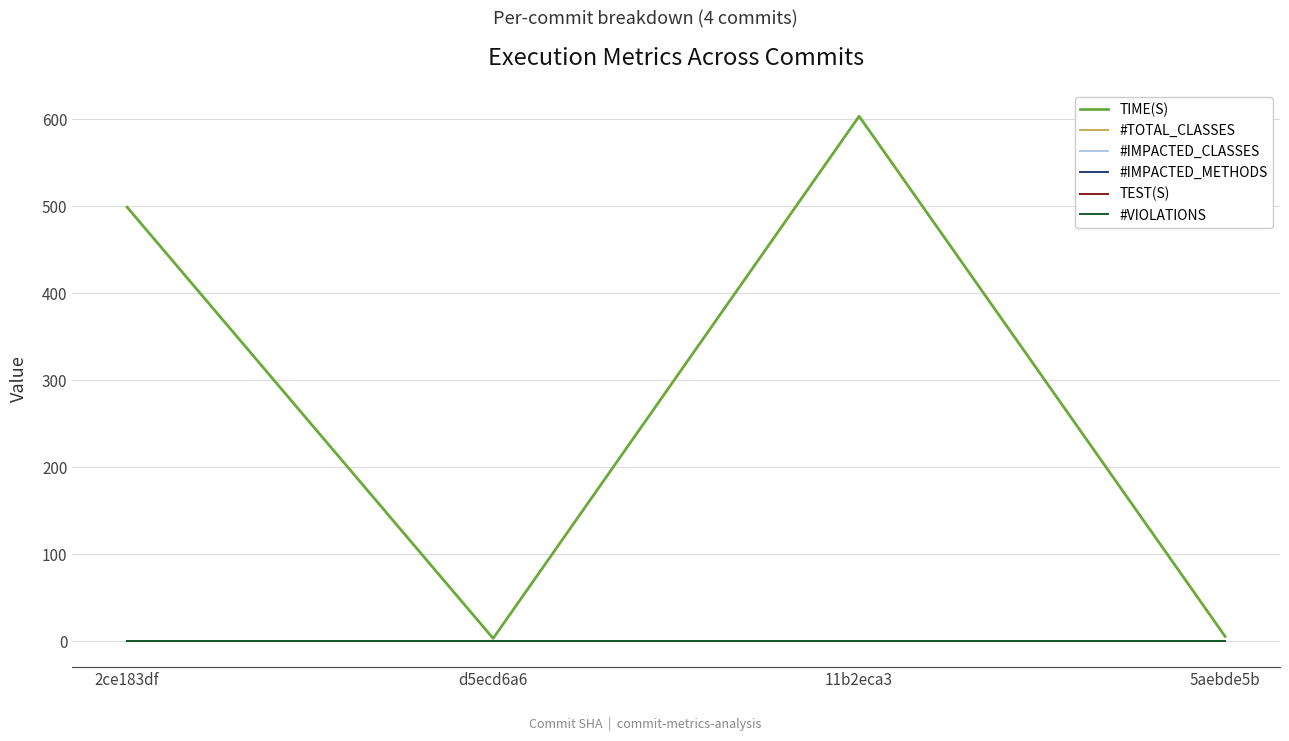

Is this an area chart (filled region under the line)?

No